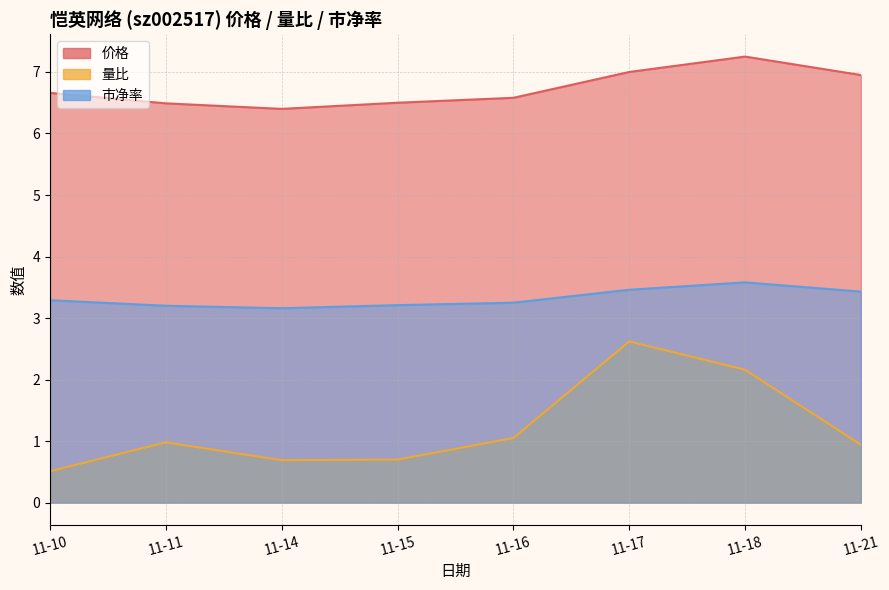

What are all the series names shown in the legend?

价格, 量比, 市净率